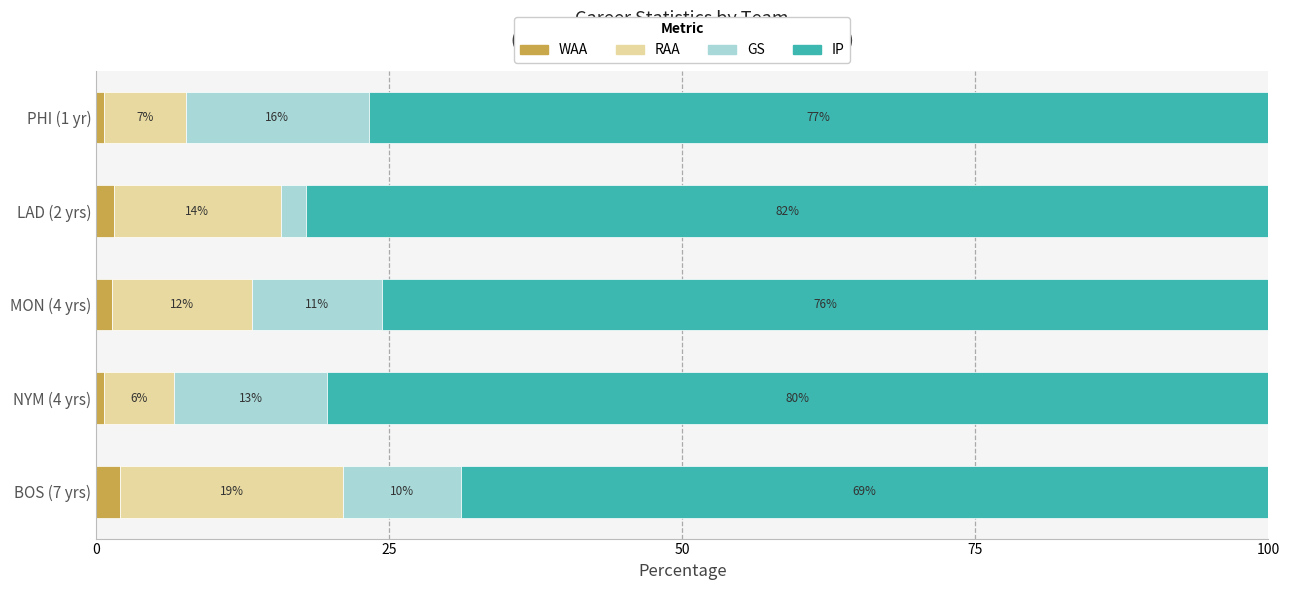

What is the total value across all series at NYM (4 yrs)?

100.0